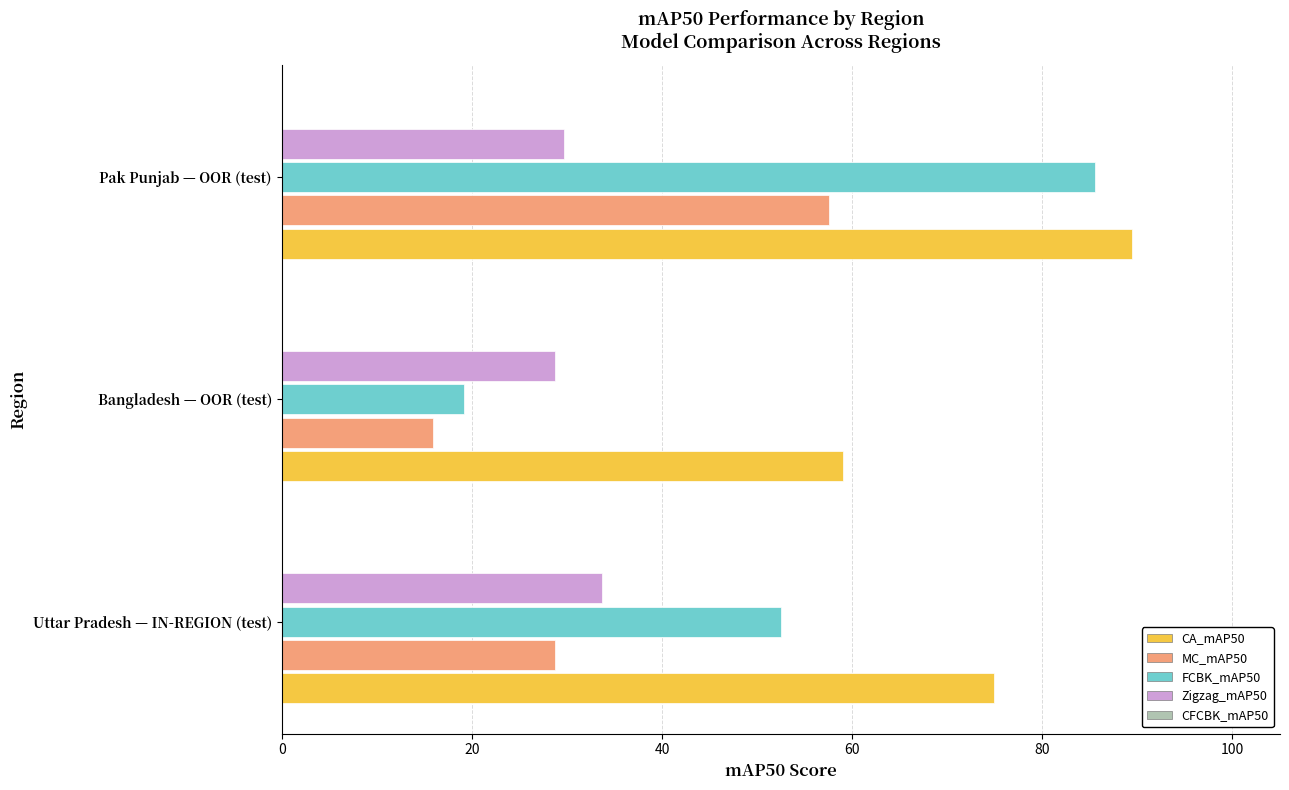

What is the sum of all MC_mAP50 values?

102.3